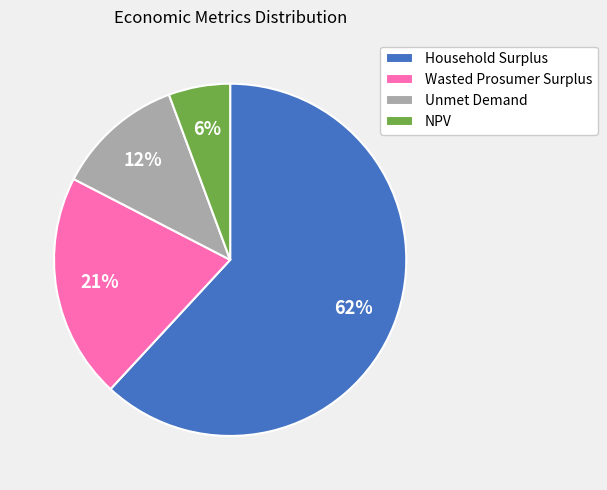

How many segments does this pie chart have?

4